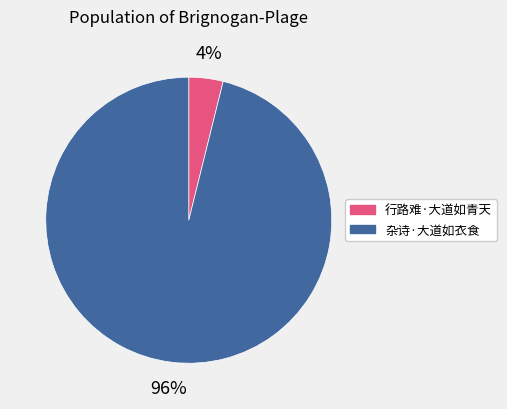

True or false: 行路难·大道如青天 accounts for 14% of the total.

False